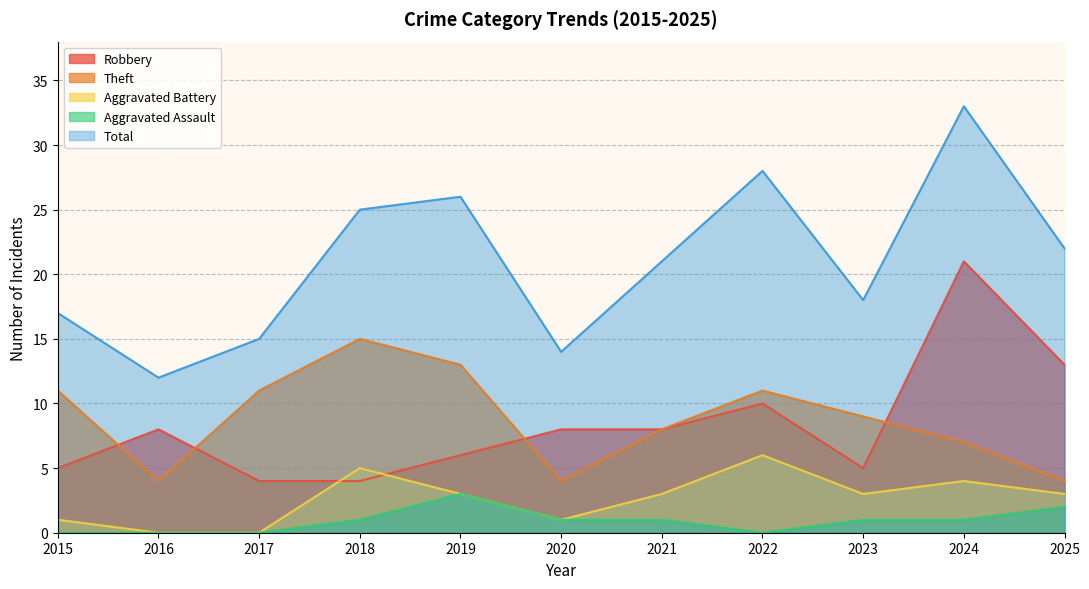

Which series ends up on top after the final intersection of Robbery and Theft?

Robbery